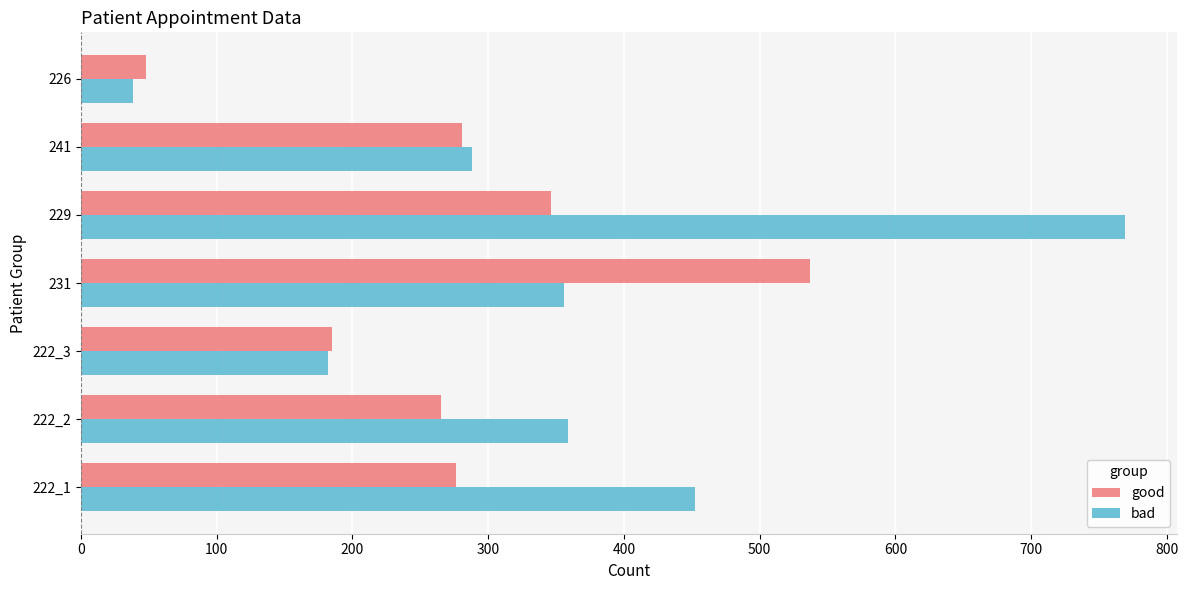

How many distinct data groups are displayed?

2